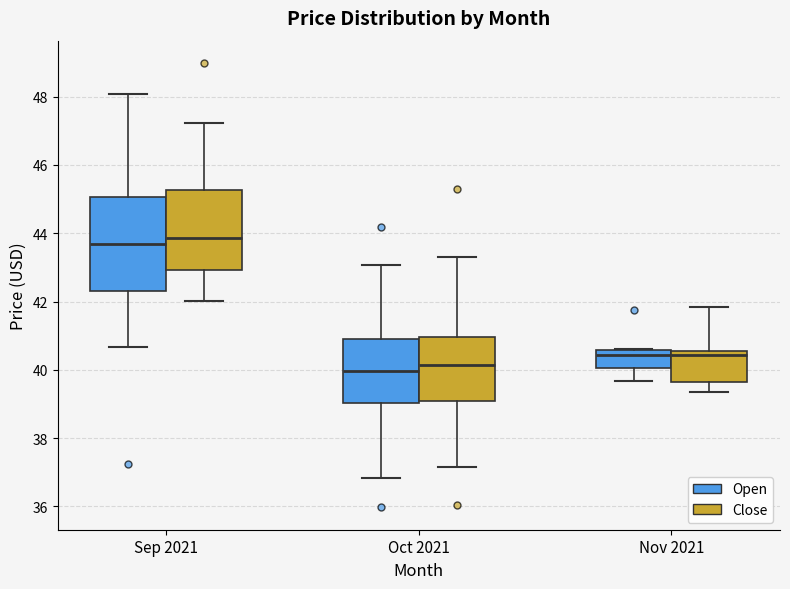

Where does the upper whisker of the box for Oct 2021 (Open) end on the y-axis? The values are not printed on the chart, so give them approximately, as read against the axis.

43.0